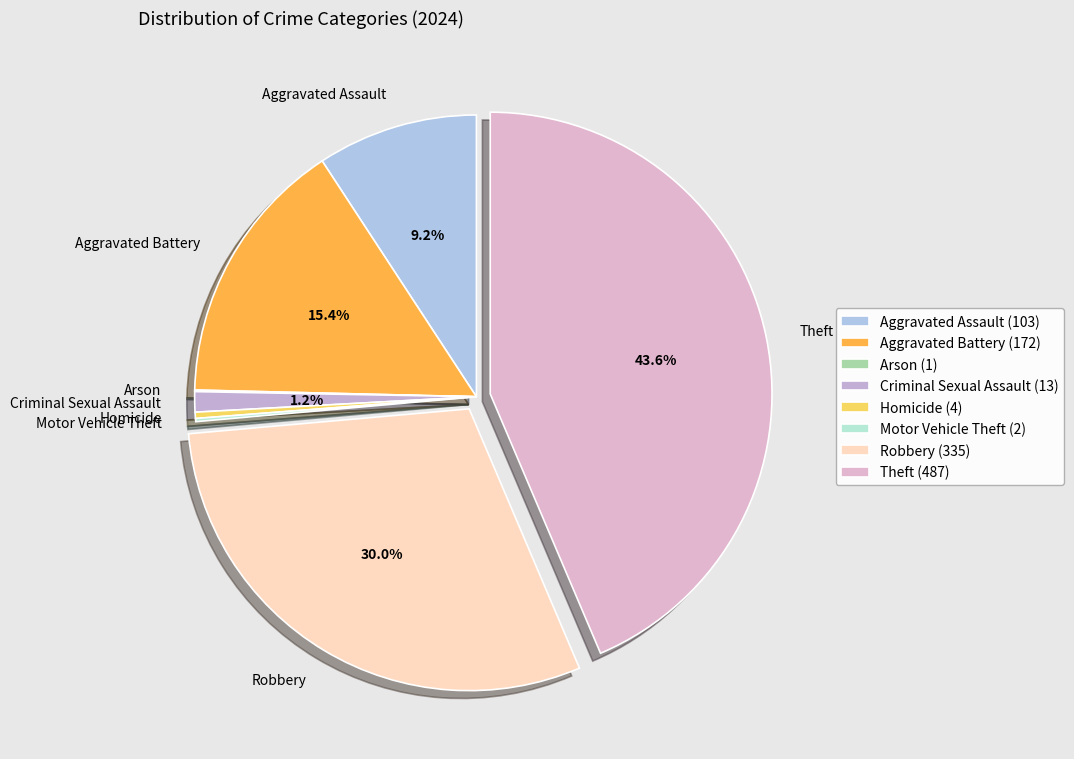

Combined, do Aggravated Battery and Criminal Sexual Assault account for over 50%?

No